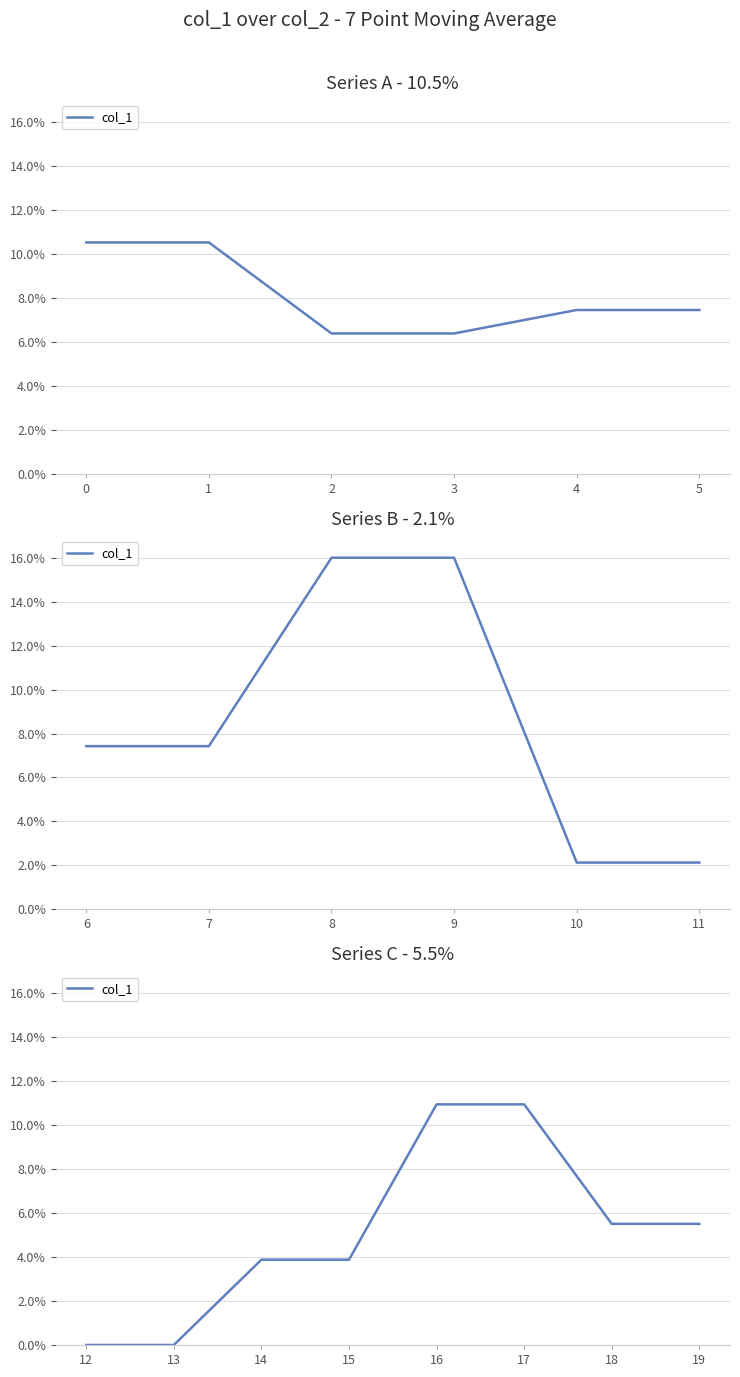

Is it true that the value at 17 is 0.1?

True